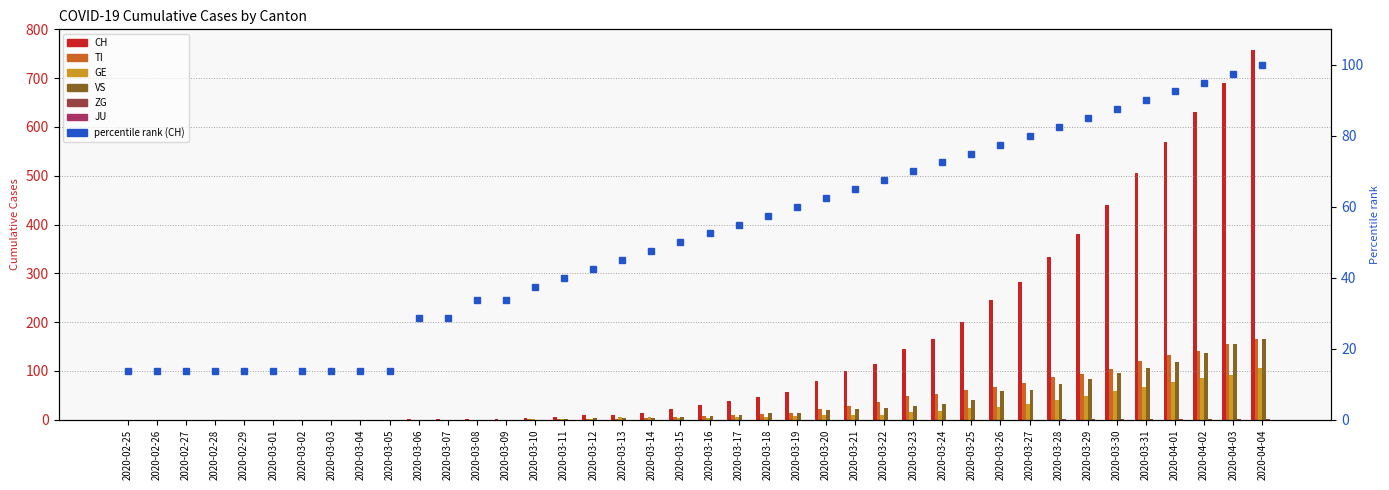

At which category does the chart reach its peak across all series?

2020-04-04